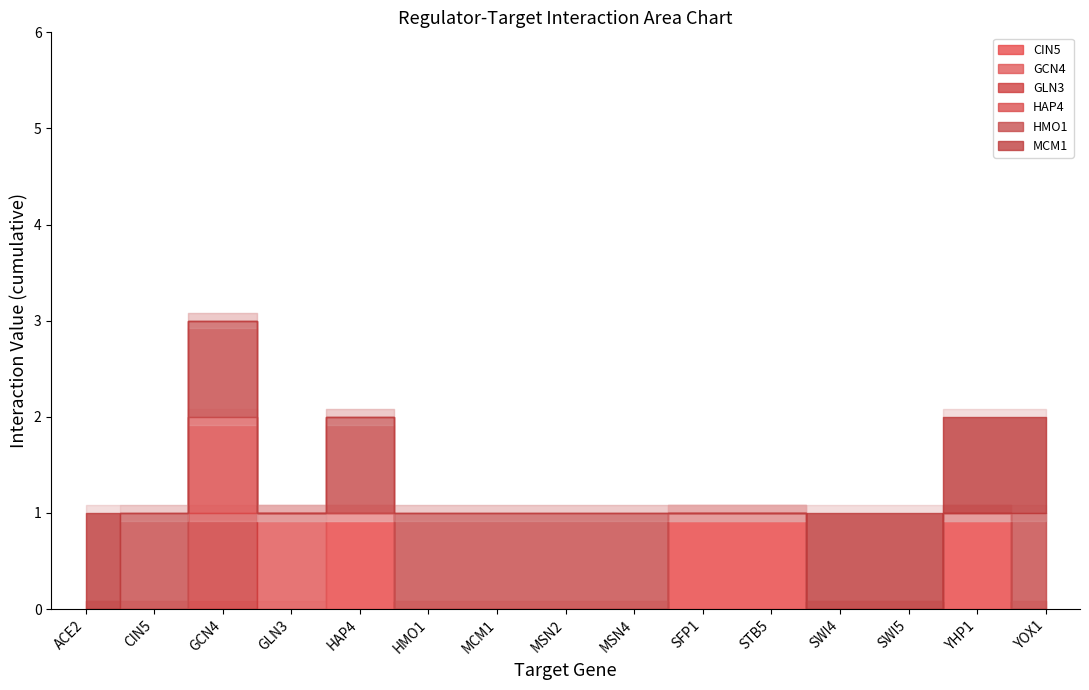

True or false: HAP4 has more than 2 points higher than both neighbors.

False